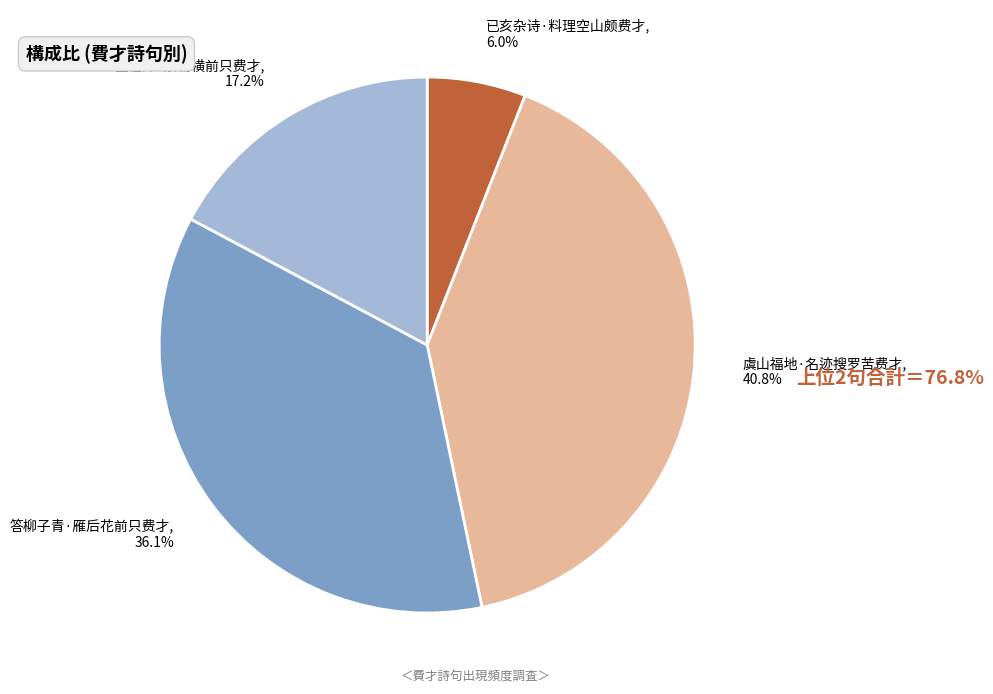

Which category has the smallest portion of the pie?

已亥杂诗·料理空山颇费才